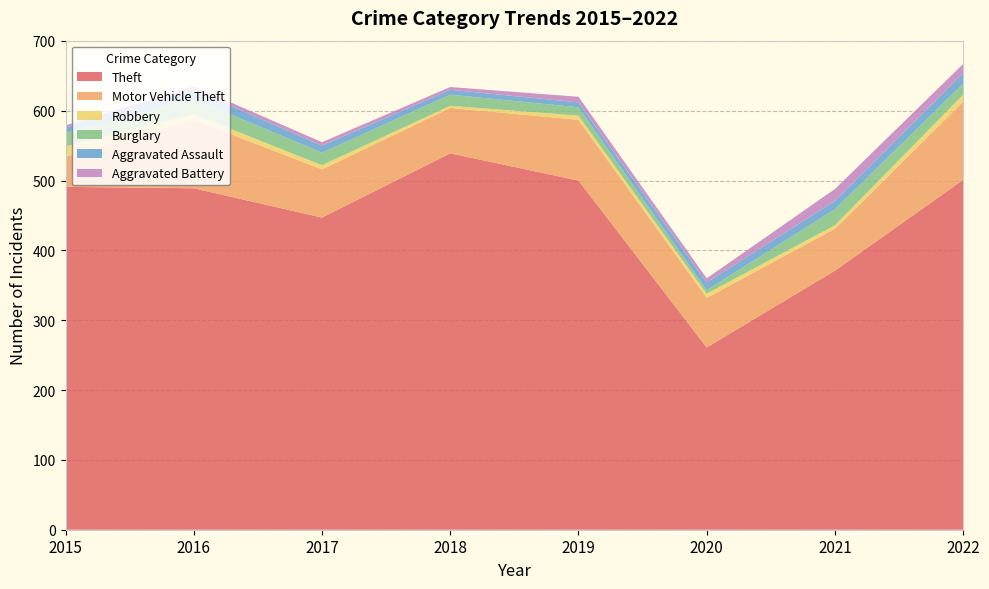

Reading right to left, list all the values displayed in this chart.

Theft: 501	371	261	500	539	447	489	491
Motor Vehicle Theft: 112	60	71	87	65	69	98	43
Robbery: 10	5	6	6	3	6	8	15
Burglary: 16	23	5	12	16	18	22	19
Aggravated Assault: 15	12	11	7	7	10	13	8
Aggravated Battery: 13	17	6	8	4	5	5	3